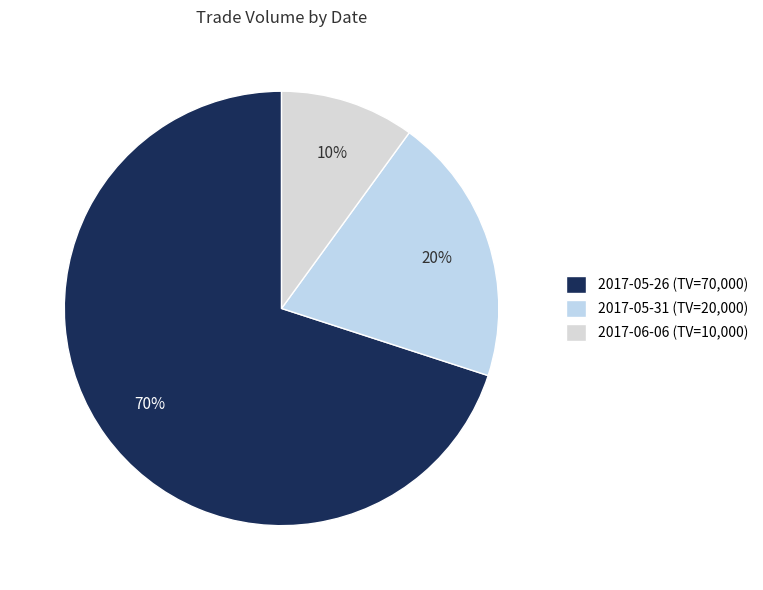

Which category has the smallest portion of the pie?

2017-06-06 (TV=10,000)